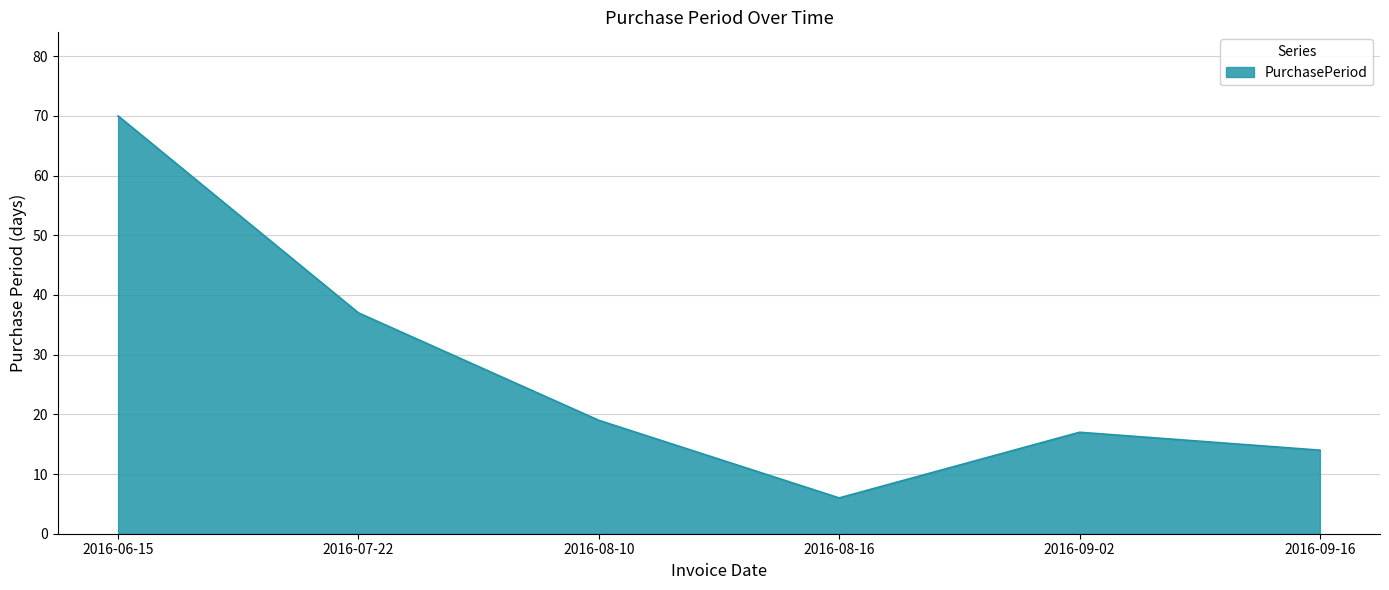

What position from the right is 2016-09-02?

2